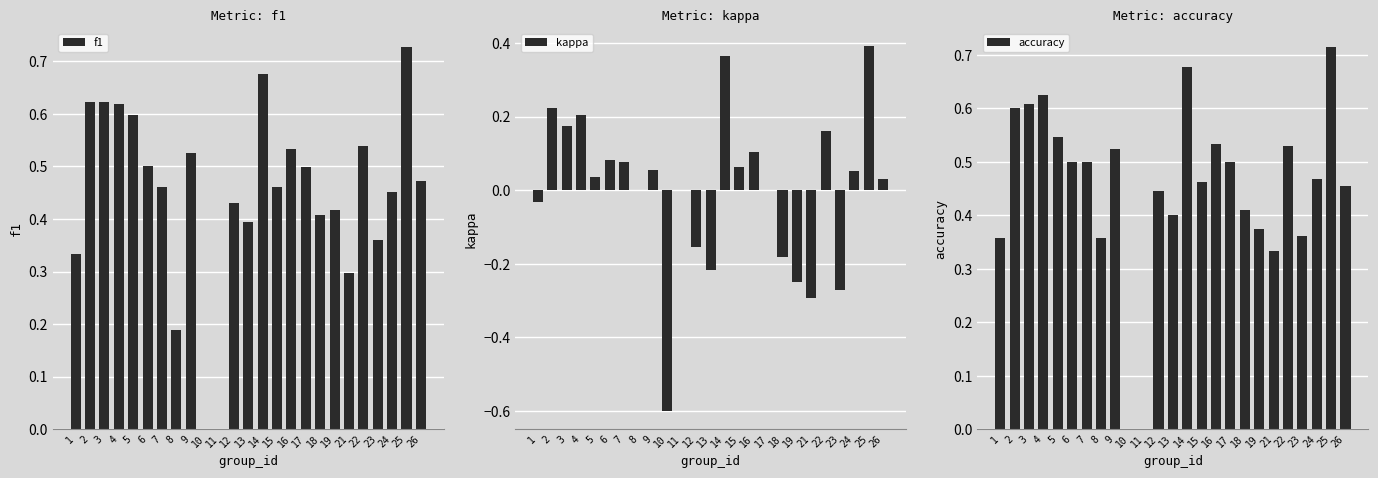

What is the value of the f1 bar at the 16th from the left?

0.5